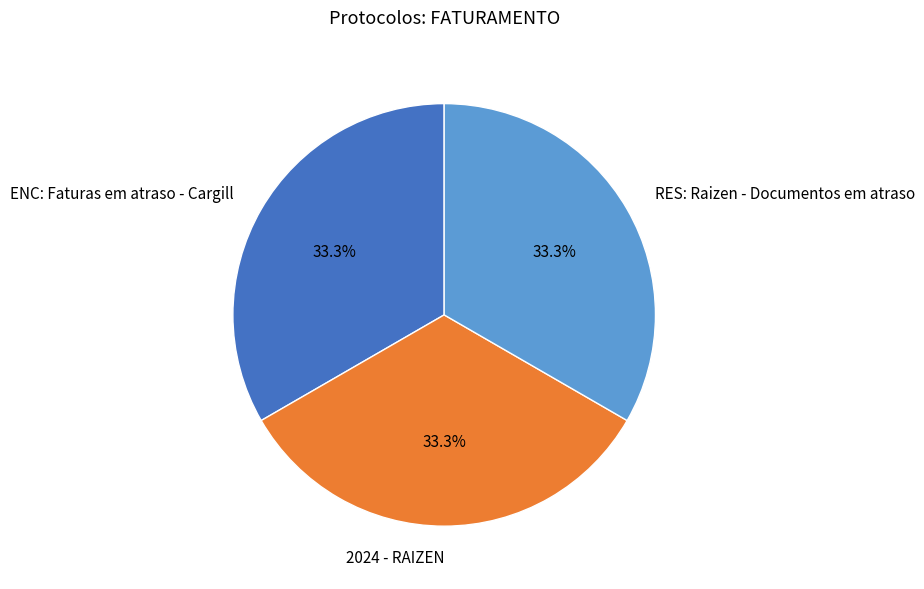

How many segments does this pie chart have?

3